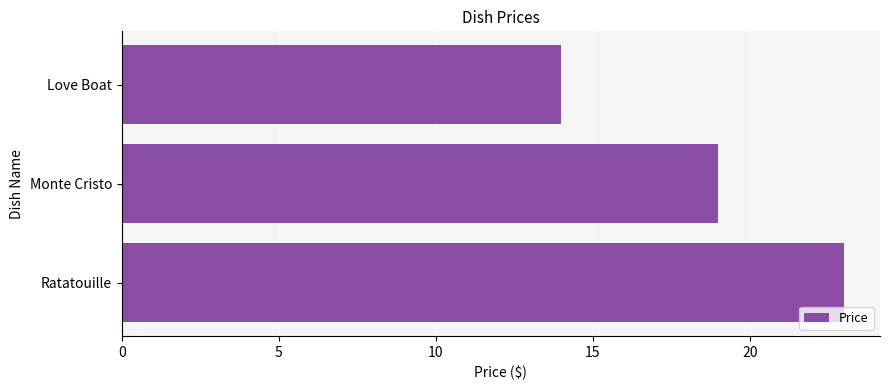

Rank the categories by value from highest to lowest.

Ratatouille, Monte Cristo, Love Boat